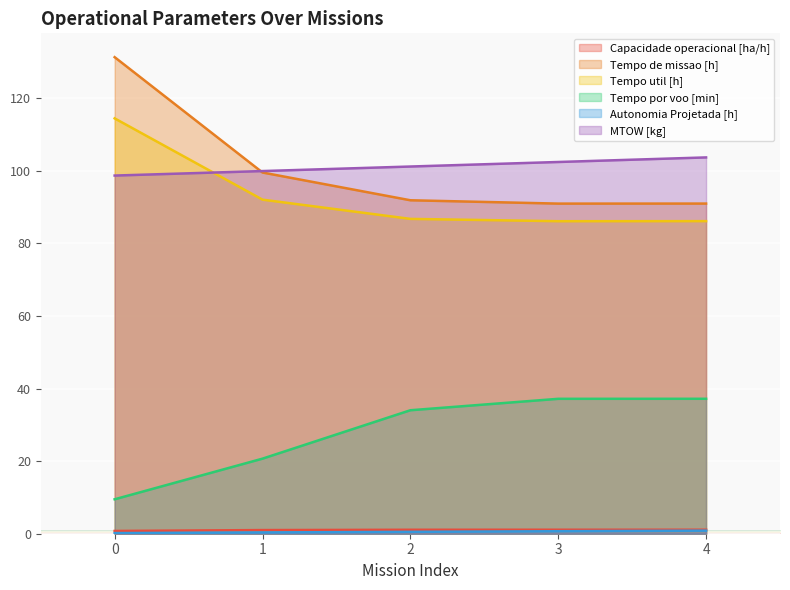

True or false: Tempo por voo [min] and Autonomia Projetada [h] cross at least once.

False